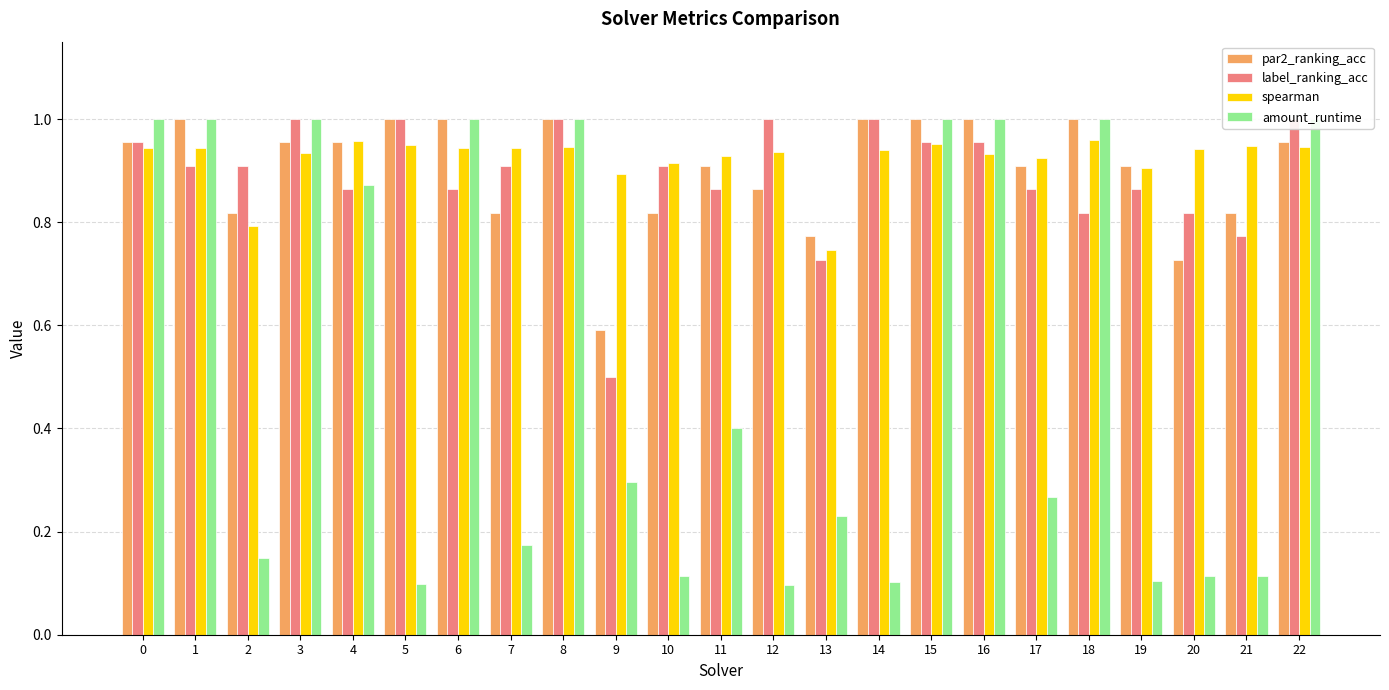

Does the chart contain any negative values?

No